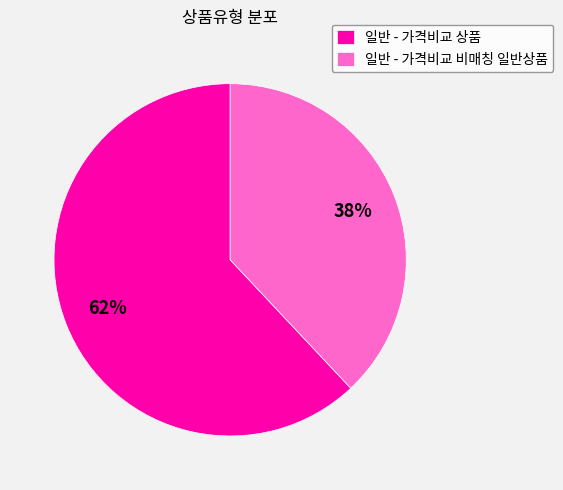

Which slice is the largest?

일반 - 가격비교 상품